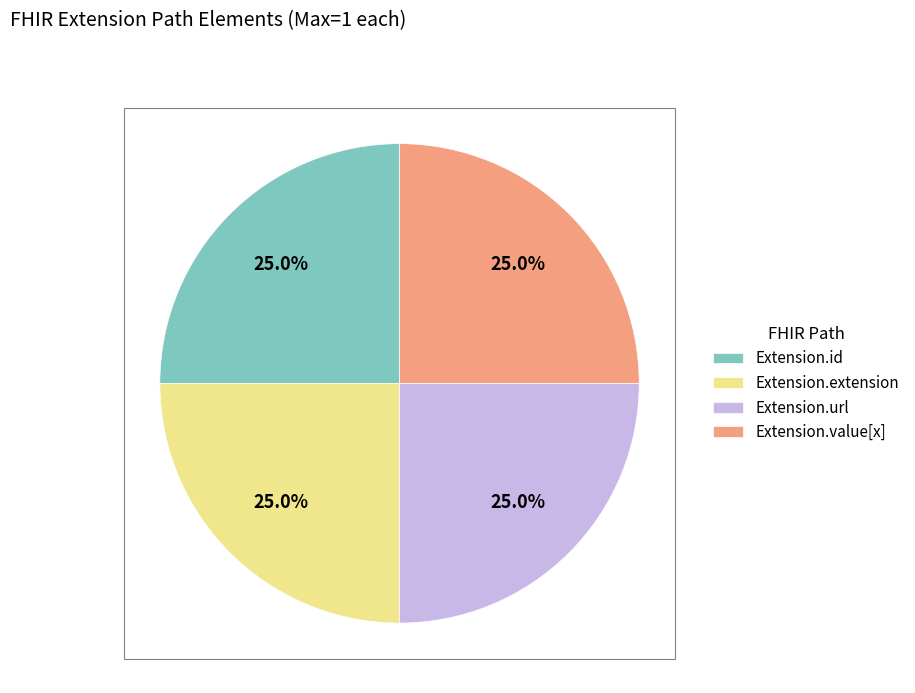

To the nearest percent, what is the difference between the largest and smallest slice percentages?

0%